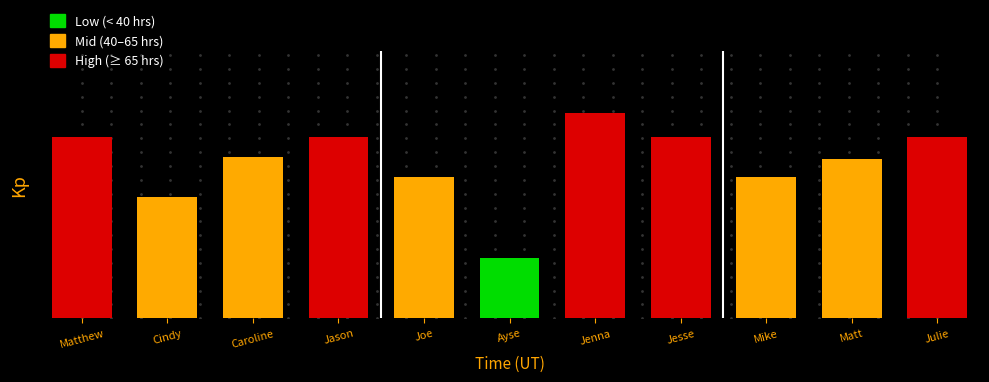

The Reg Hours series shows 64.0 at Caroline Robinson. True or false?

True